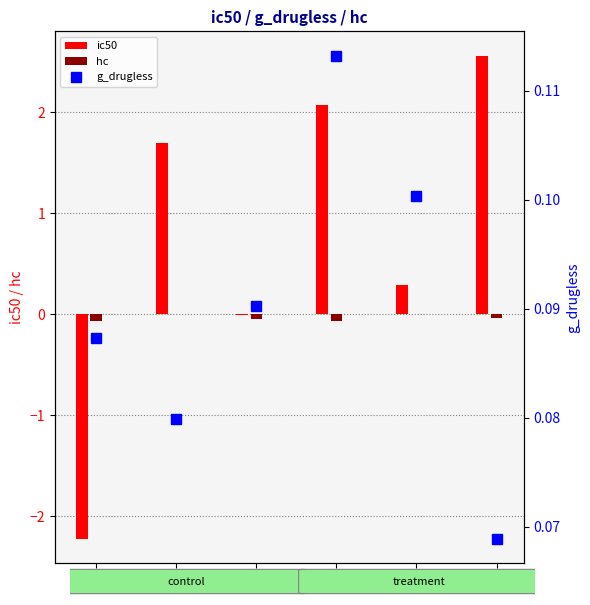

What is the total value across all series at 5?

2.6